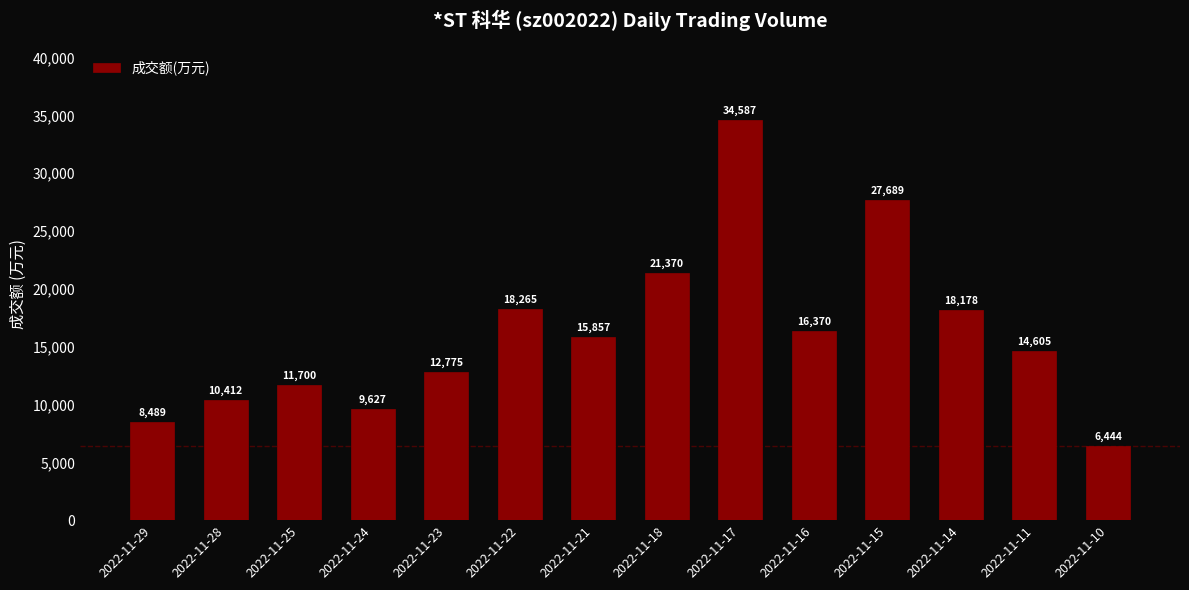

What is the sum of the values at 2022-11-25 and 2022-11-16?

28070